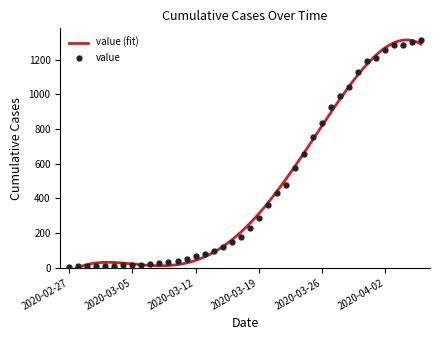

What position from the left is 2020-03-25?

28